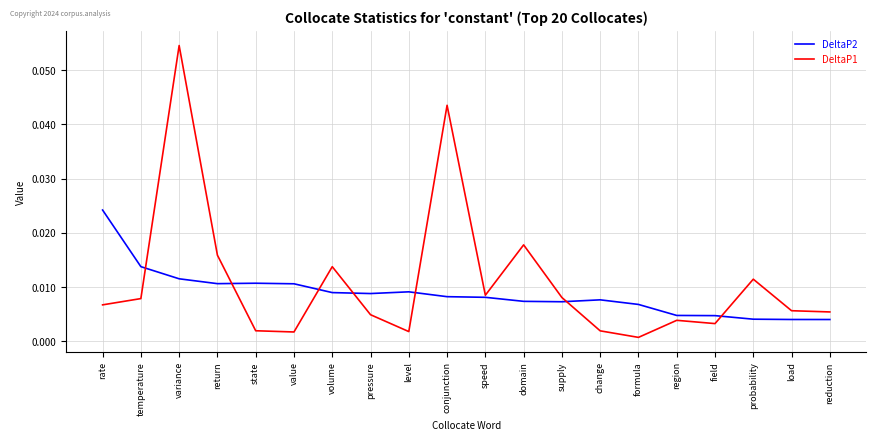

Is the value of DeltaP1 at probability greater than the value of DeltaP2 at domain?

Yes